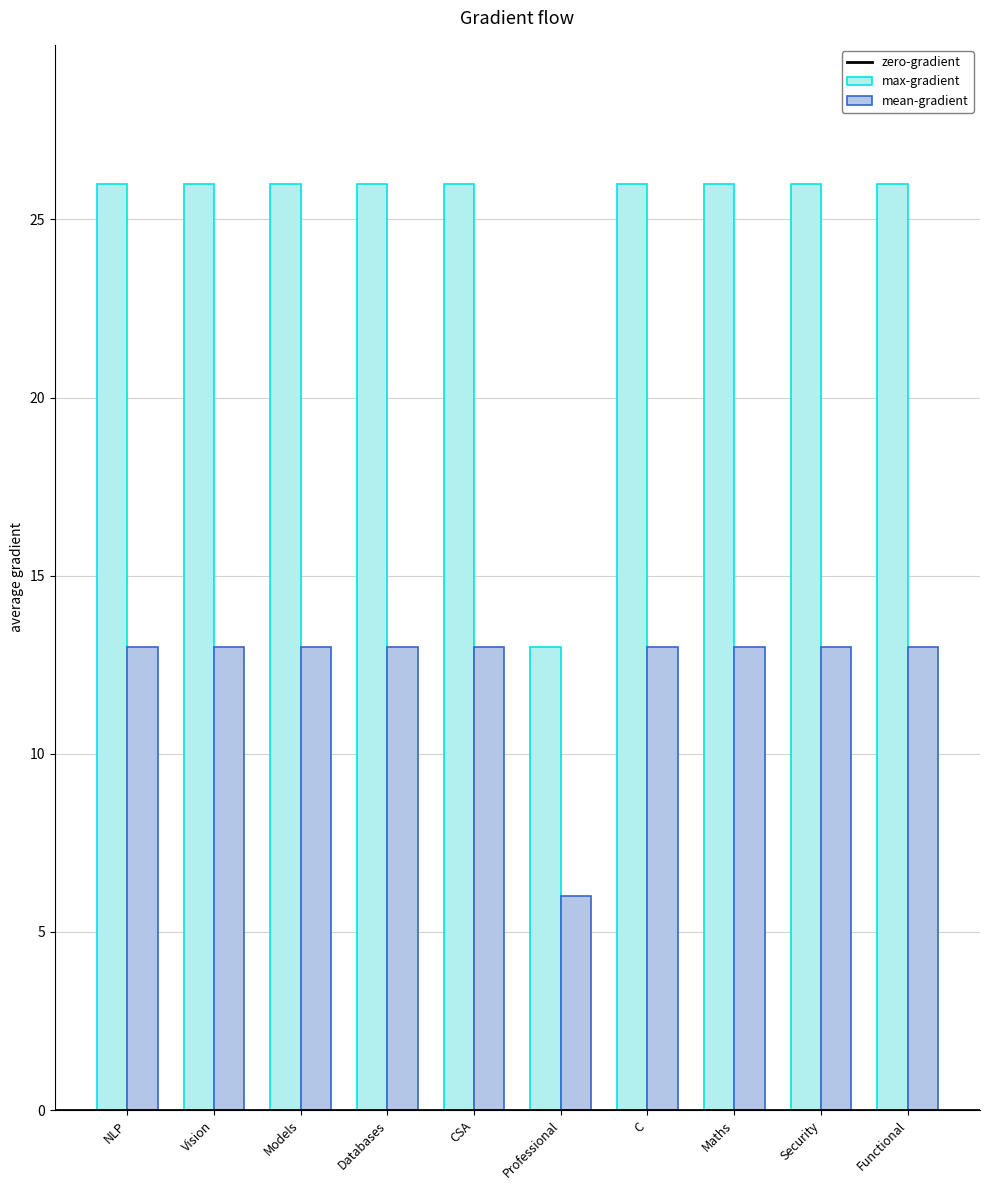

Rank the series by their maximum value, from highest to lowest.

max-gradient, mean-gradient